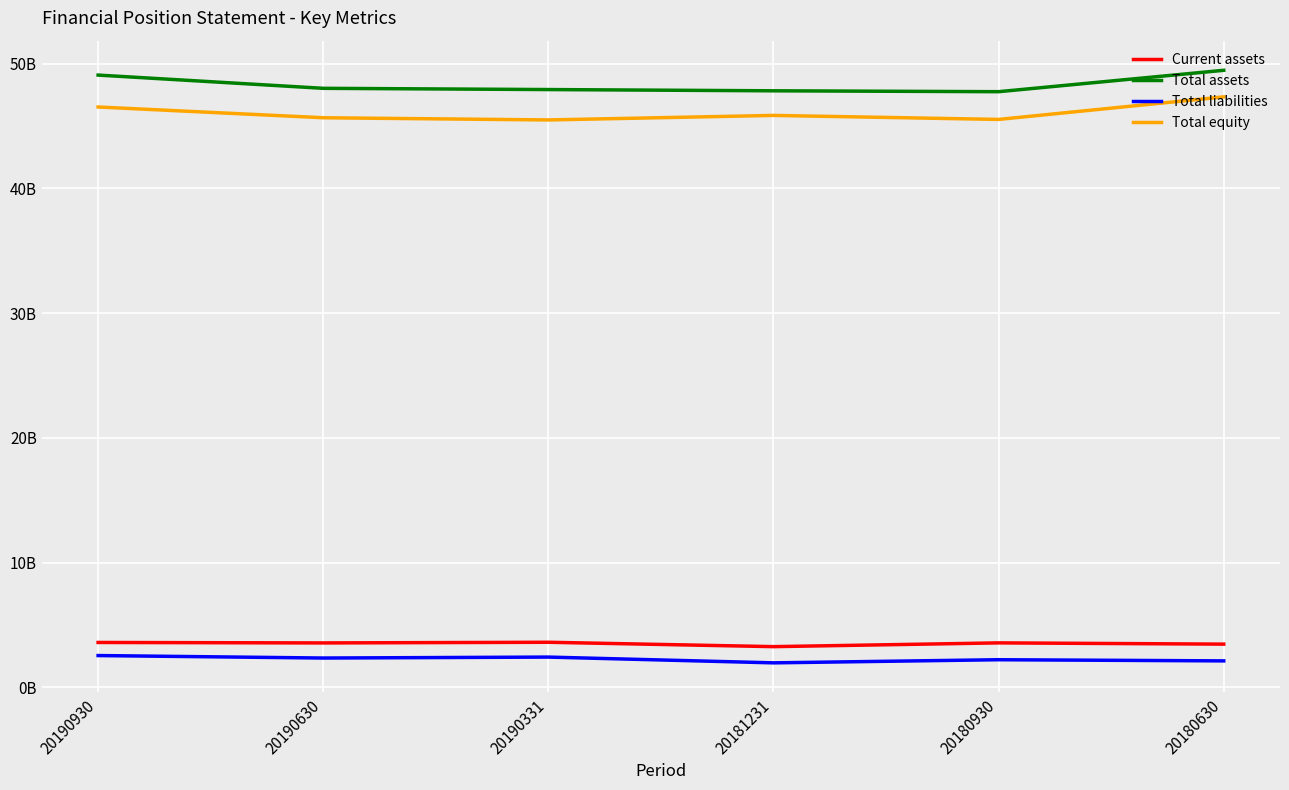

The Current assets series shows 3607395368 at 20190930. True or false?

True